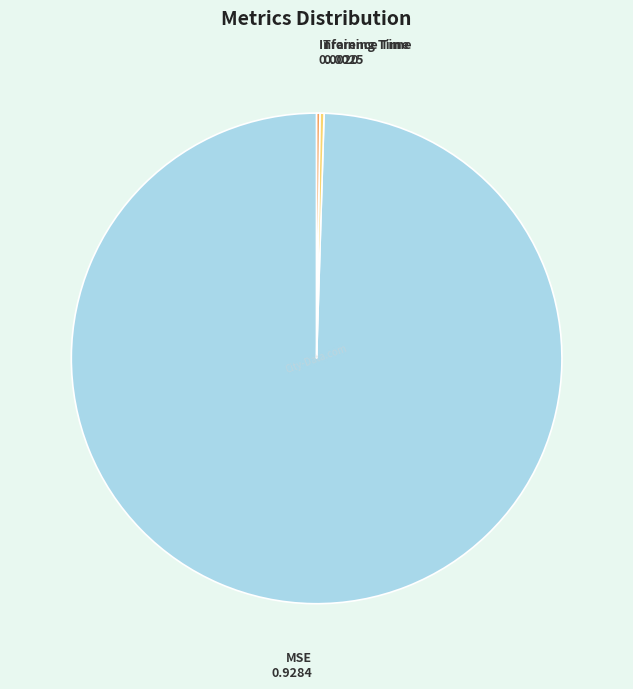

Which slice is the largest?

MSE